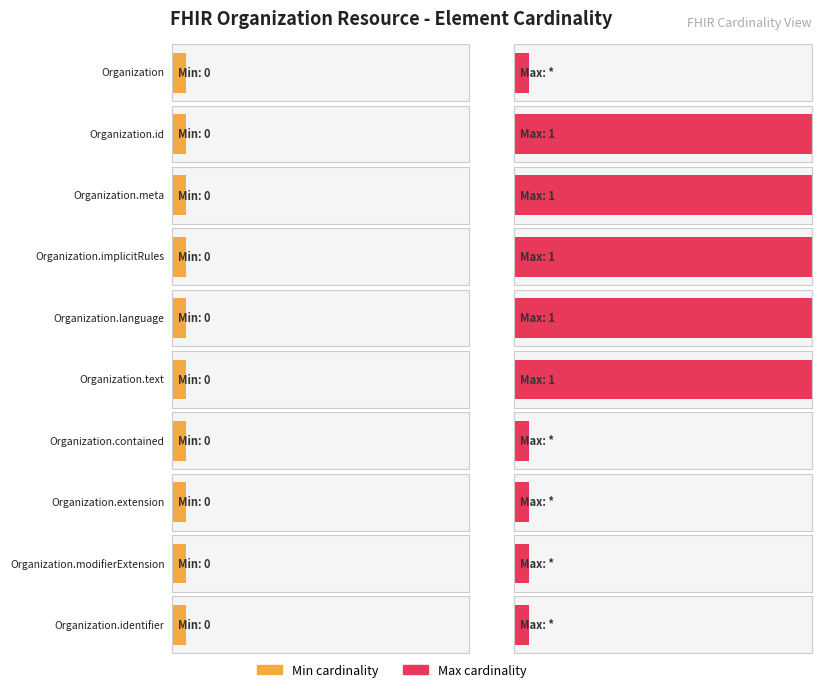

Does the chart contain any negative values?

No